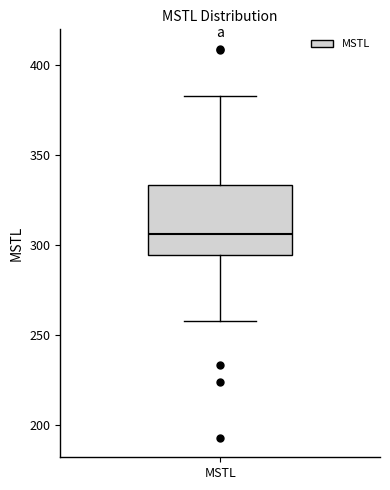

Read this box plot against the y-axis: the position of the median line, the range covered by the box, and the ends of both whiskers. The values are not printed on the chart, so give them approximately, as read against the axis.

median 305, box 295 to 335, whiskers 260 to 385